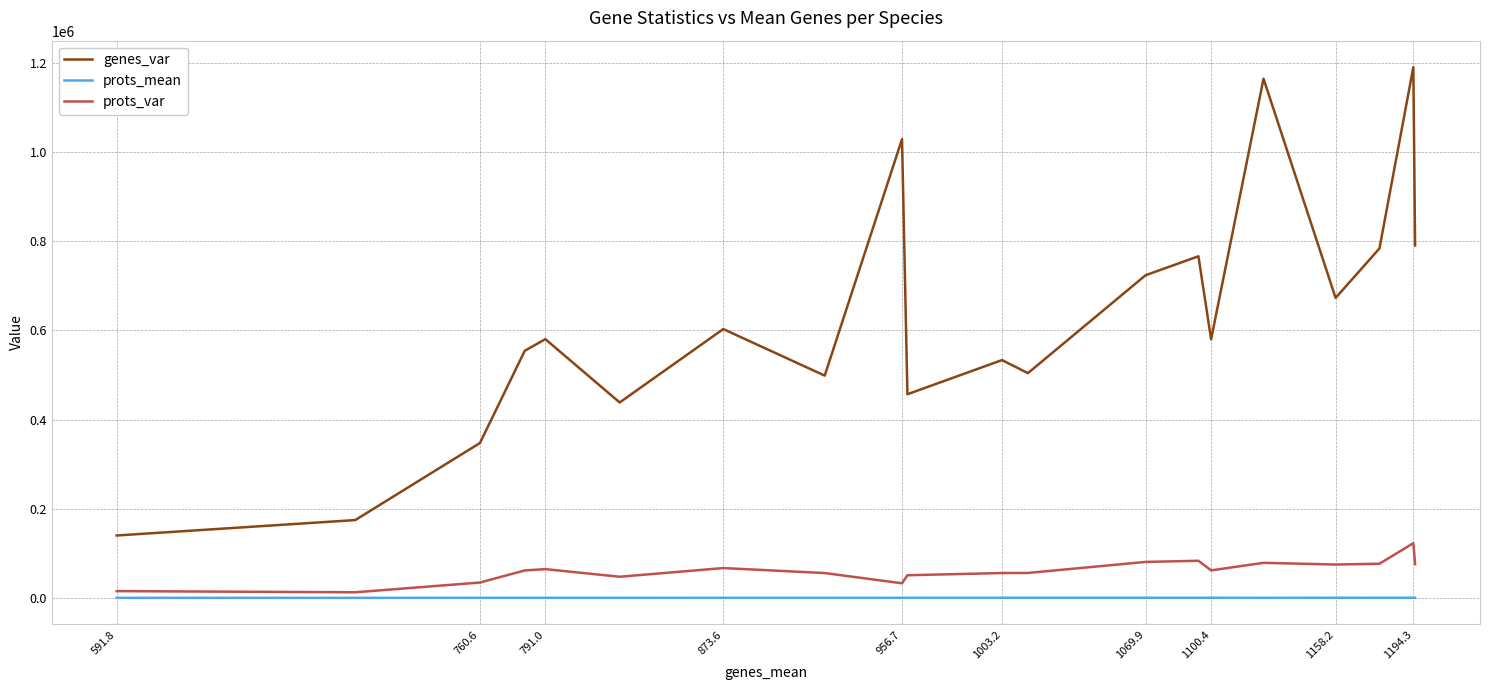

True or false: genes_var and prots_mean cross at least once.

False